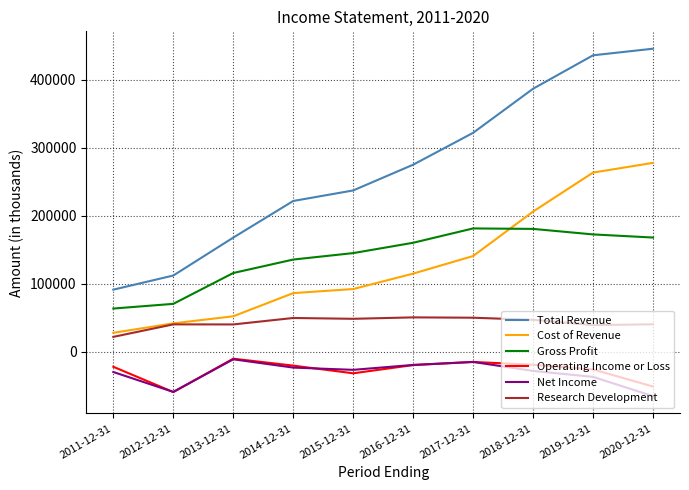

What is the difference between the highest and lowest values at 2014-12-31?

245200